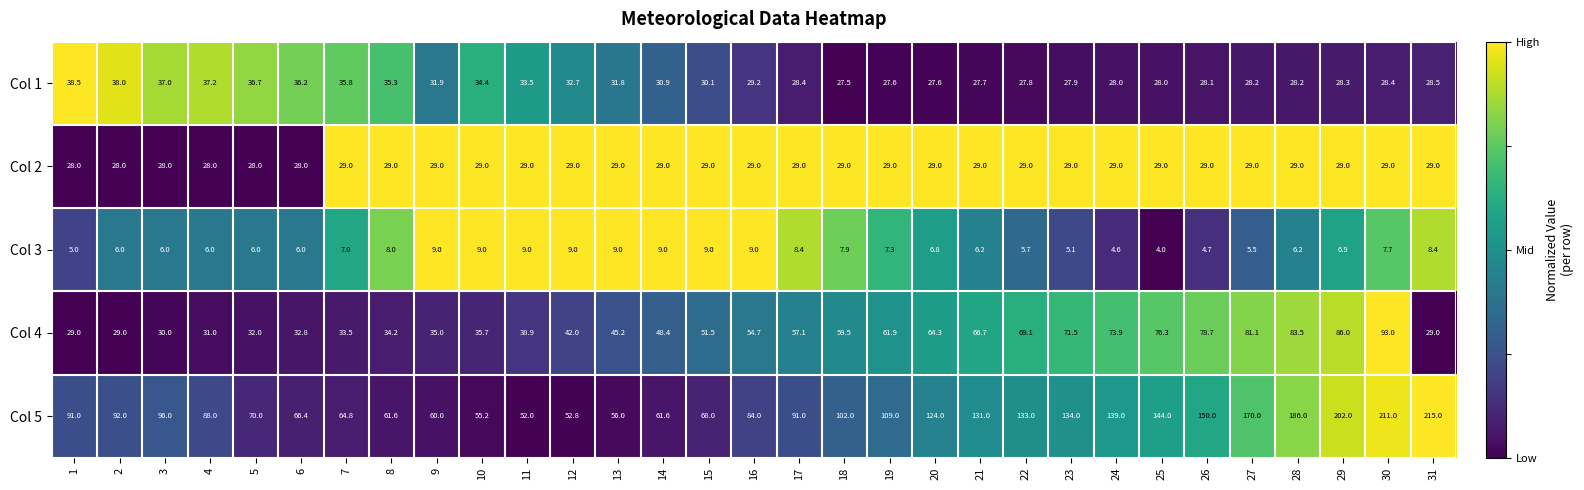

What is the total value across all series at 30?

369.1